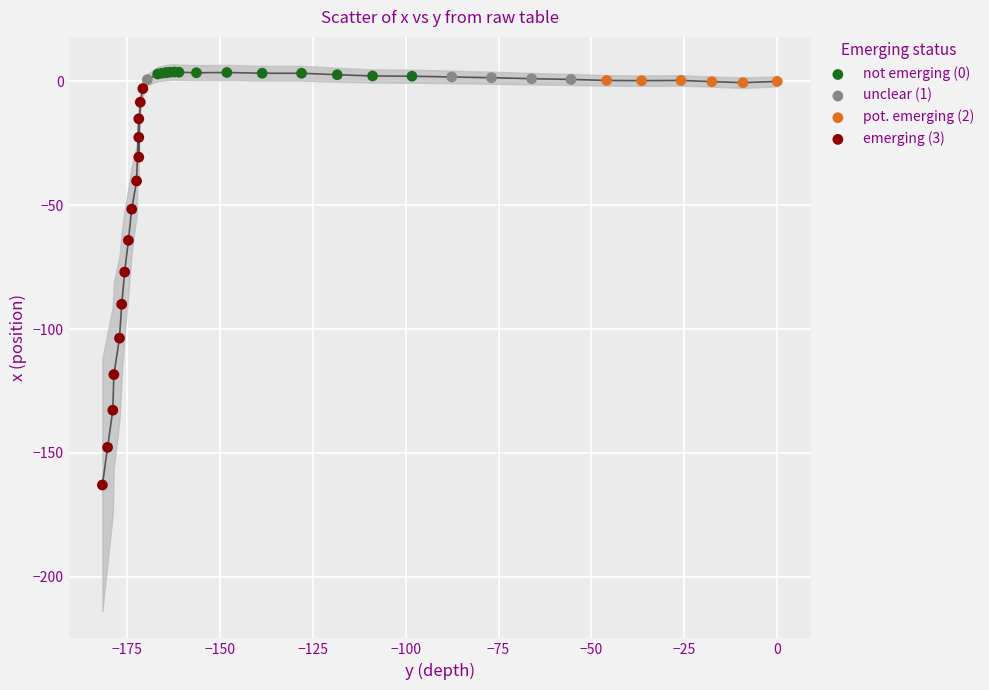

Which series reaches the minimum Y coordinate?

emerging (3)